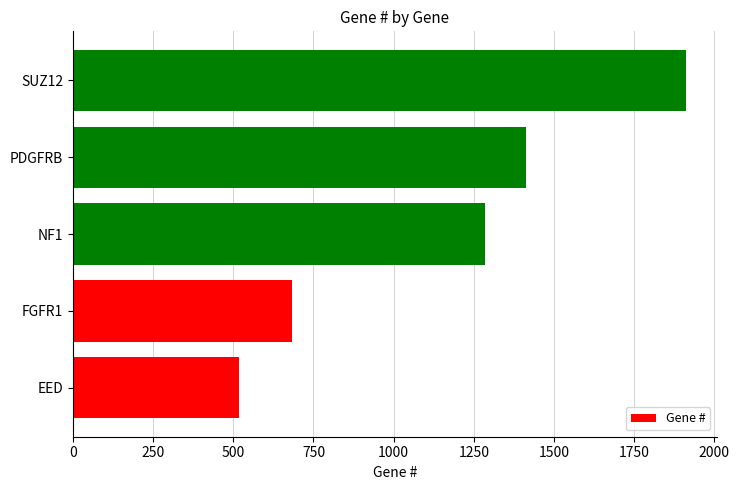

Rank the categories by value from lowest to highest.

EED, FGFR1, NF1, PDGFRB, SUZ12